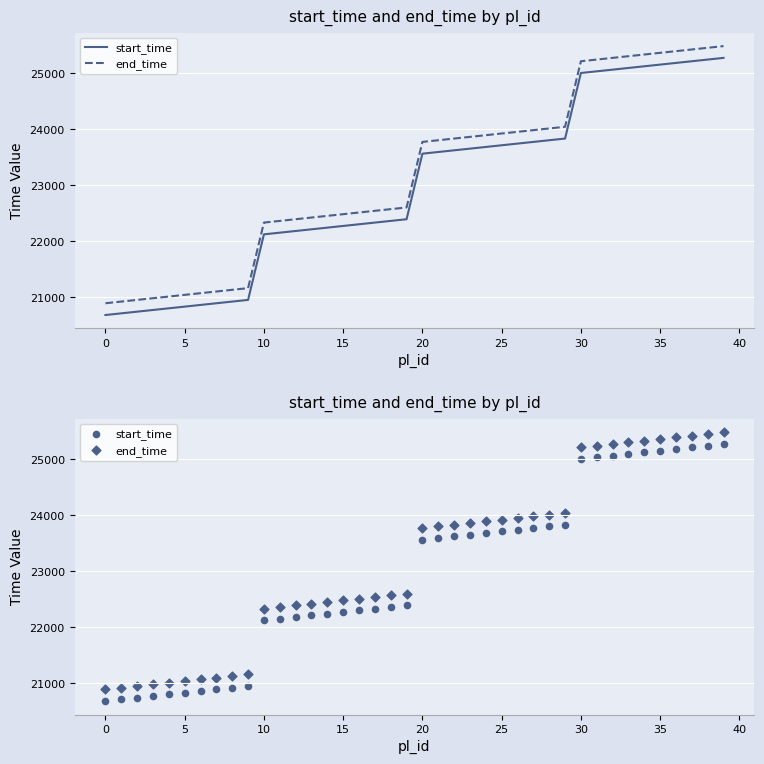

Which series has the largest Y range (max minus min)?

start_time